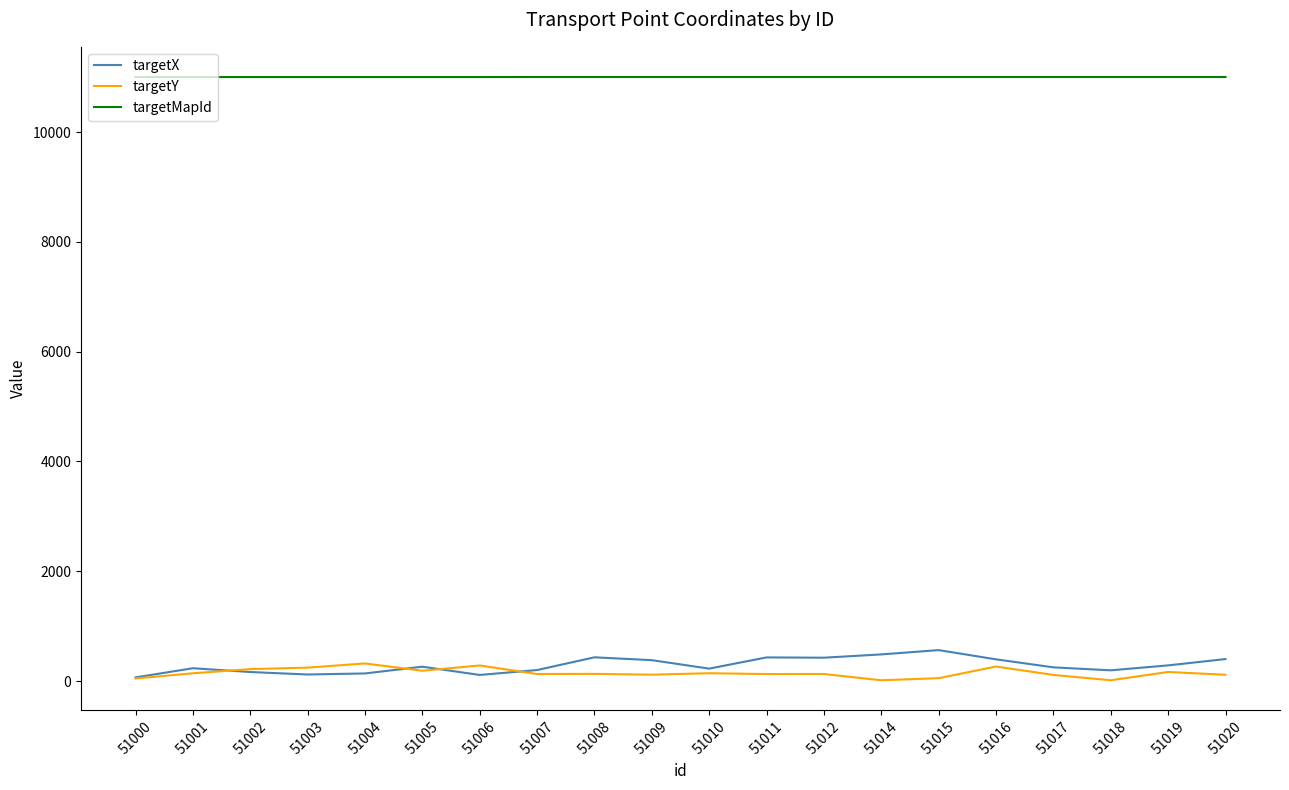

What is the highest value of the targetMapId series?

11002